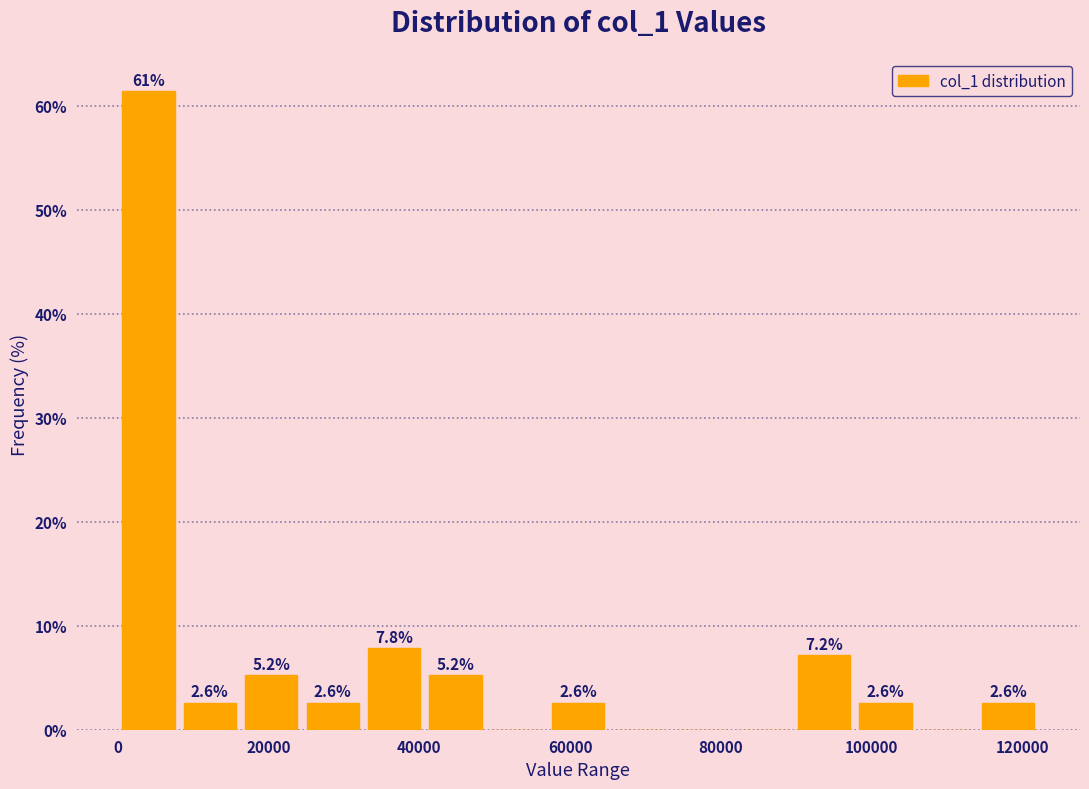

Over which range of the x-axis is the bar tallest?

0 to 8000